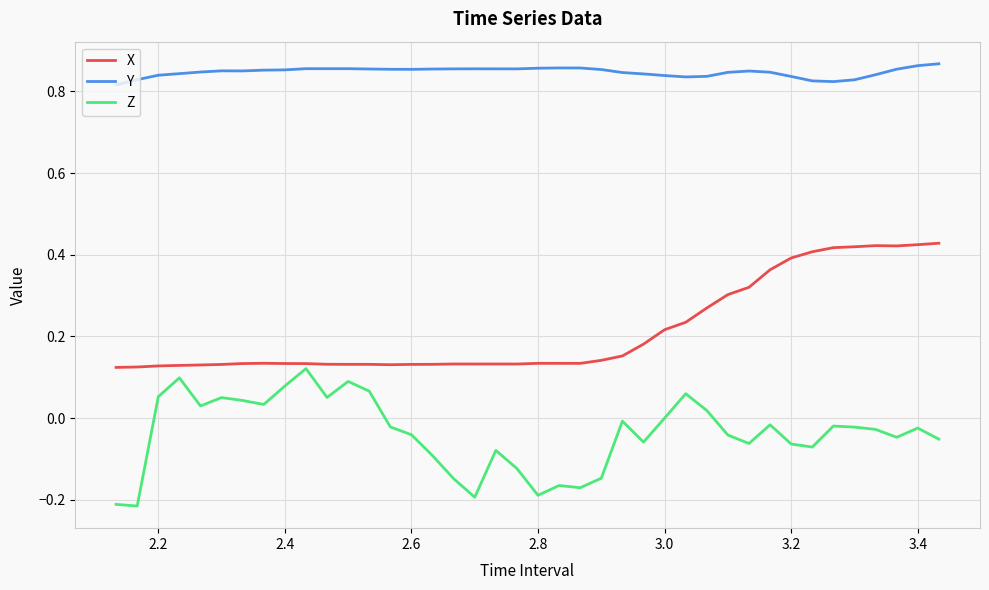

Which series has the largest total across all categories?

Y